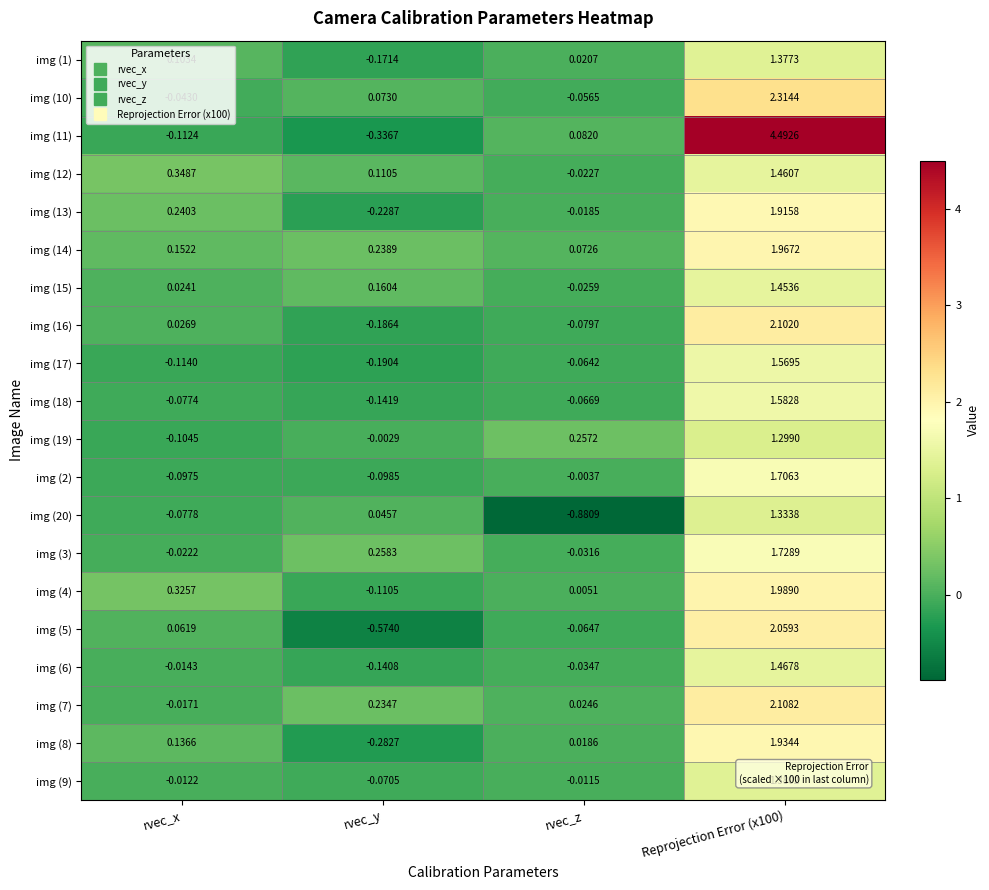

Which series has the widest spread of values?

img (11)